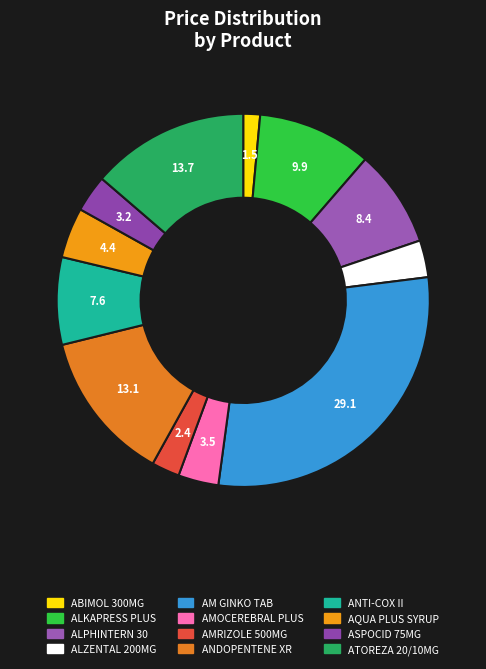

Count the number of slices in the pie.

12